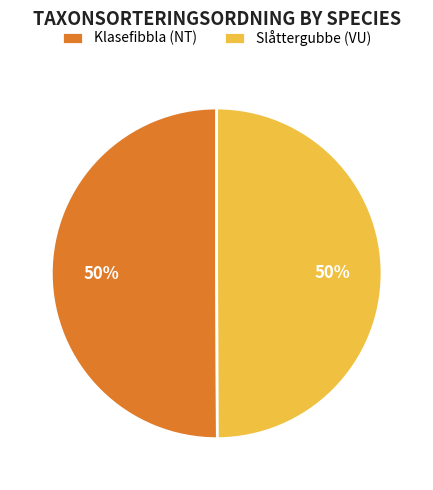

To the nearest percent, what portion does Klasefibbla (NT) represent?

50%